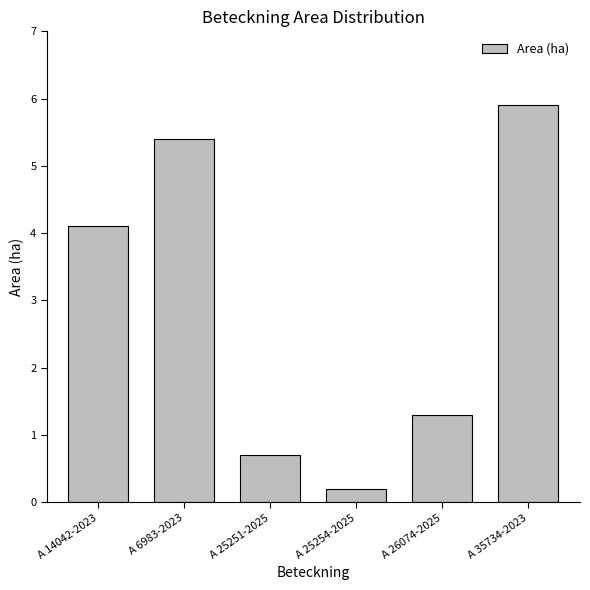

The value at A 6983-2023 is 8.1. True or false?

False